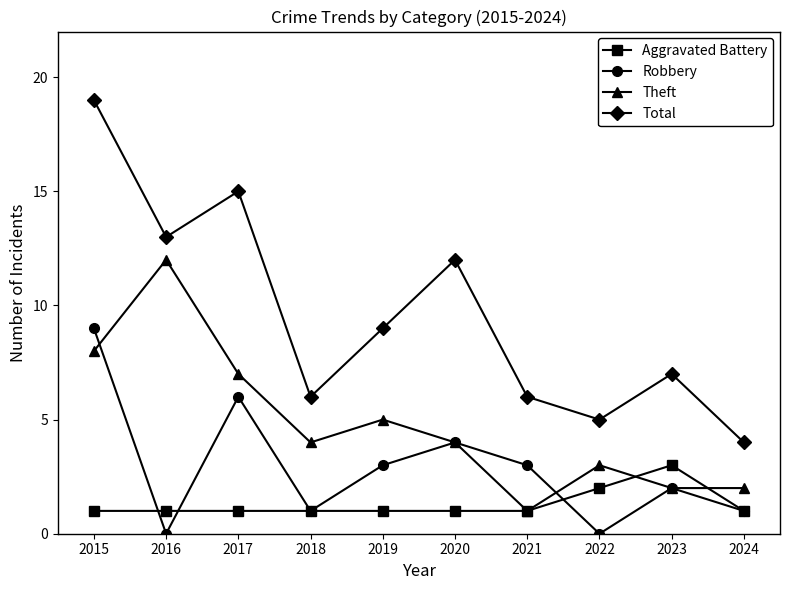

At which label does Robbery reach its peak?

2015